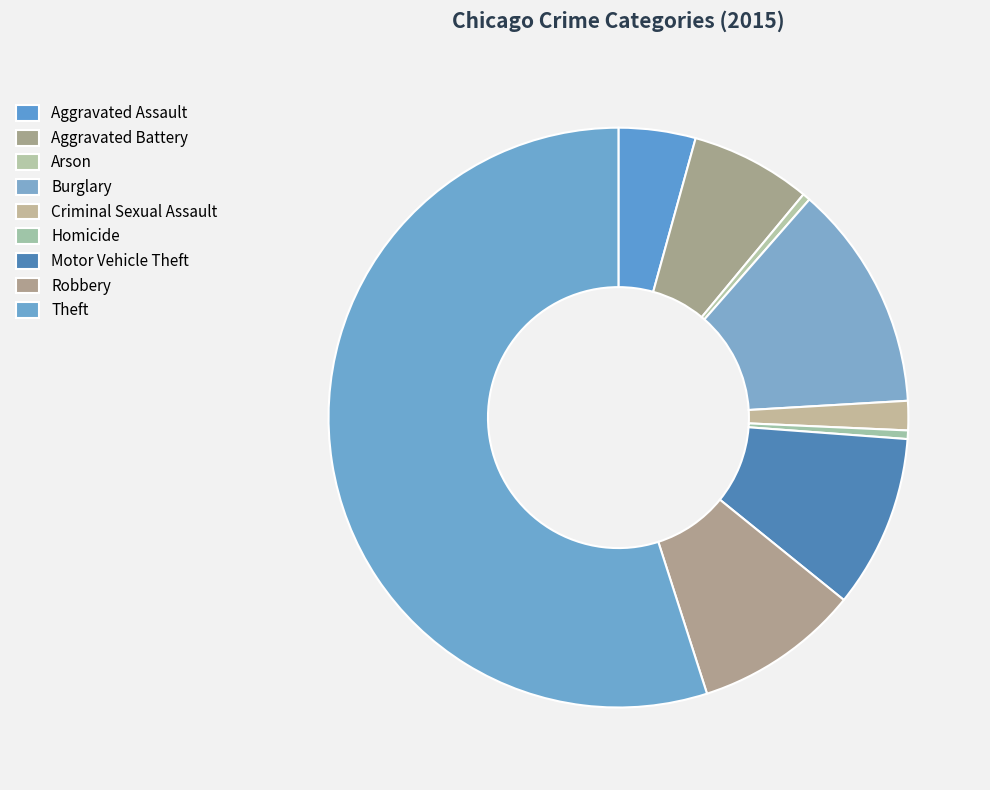

How many slices are in this pie chart?

9